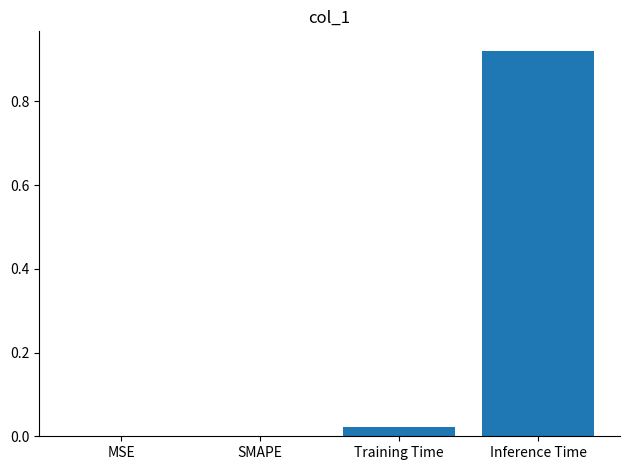

What is the change in value from SMAPE to Inference Time?

+0.9